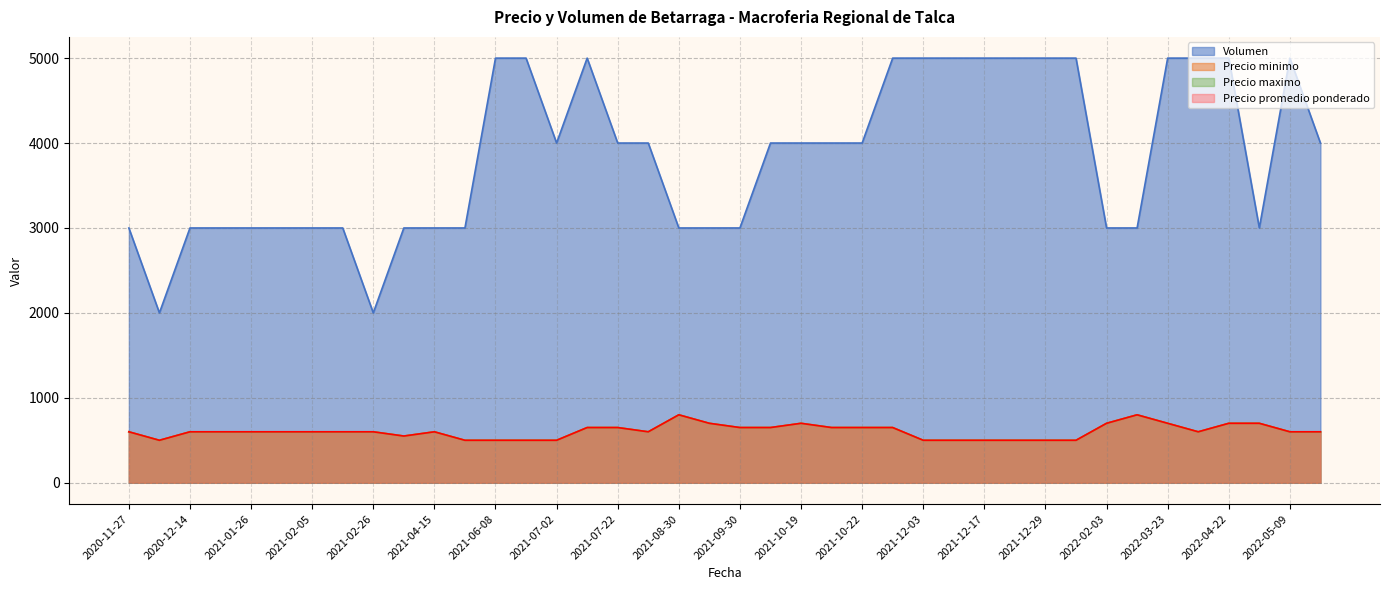

Which series has the largest total across all categories?

Volumen